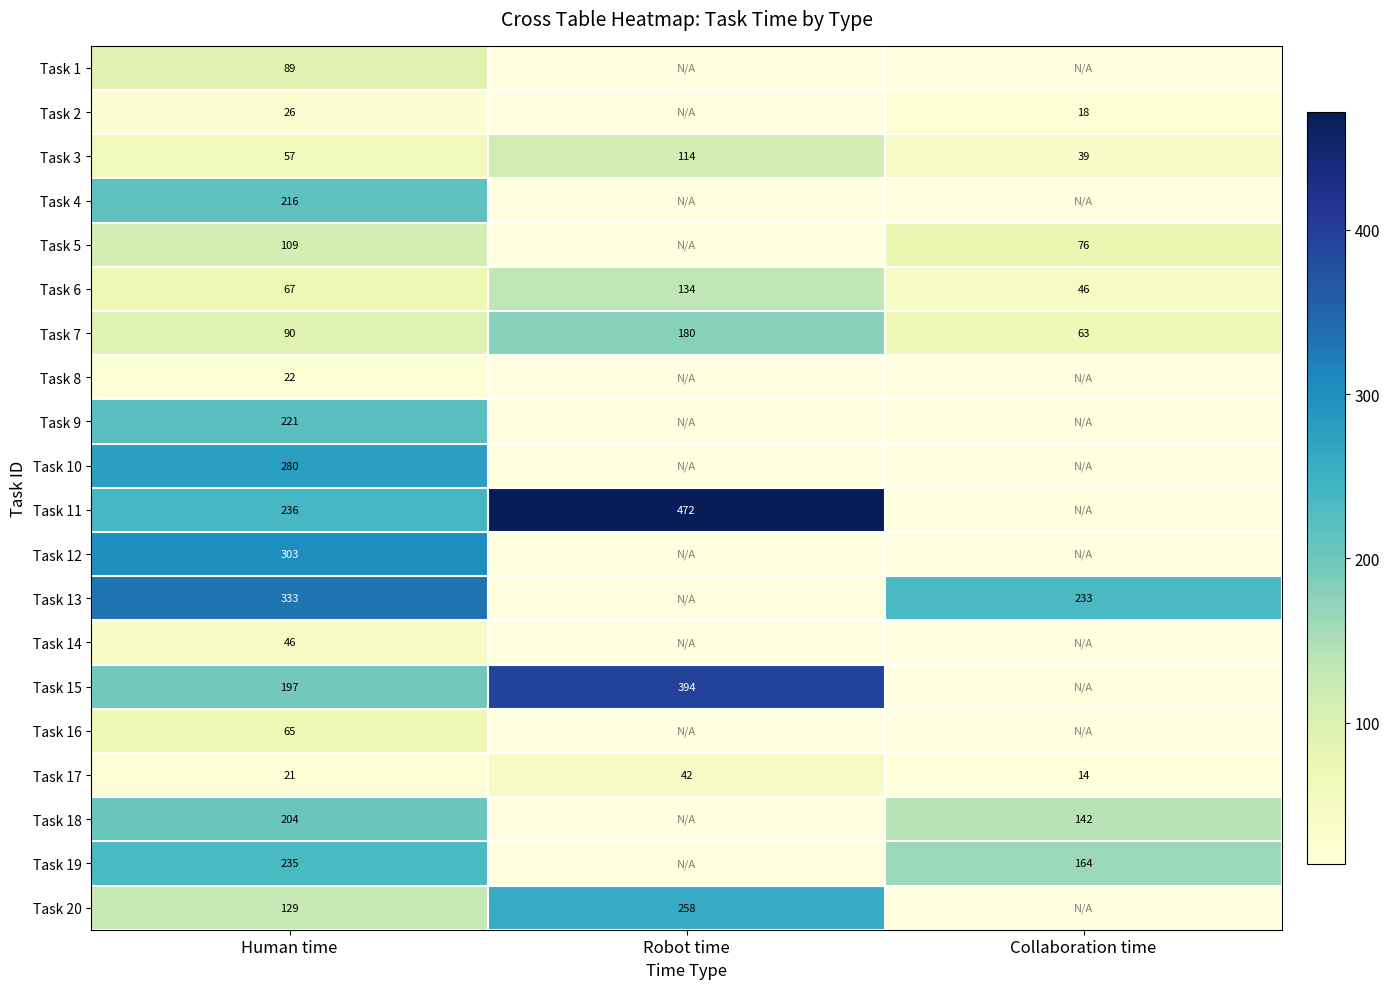

Count the number of categories in the chart.

3